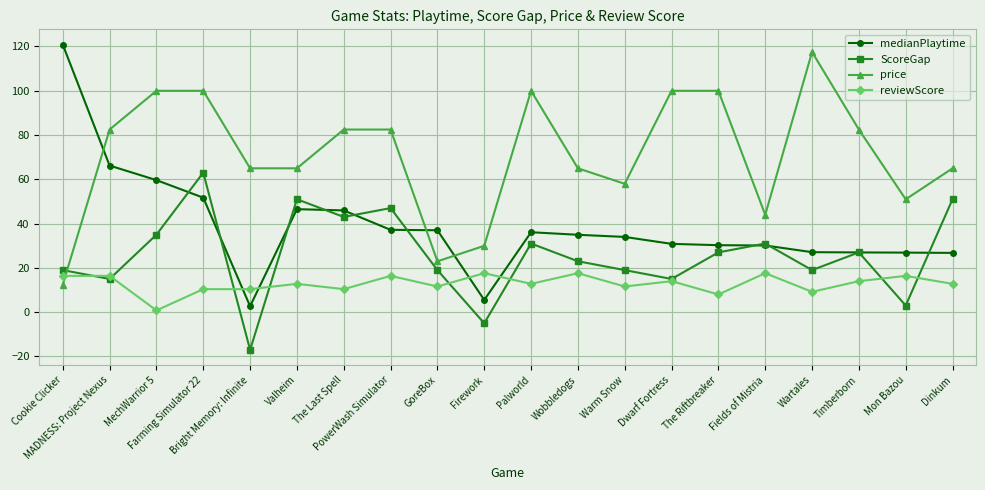

What is the highest value of the reviewScore series?

17.6